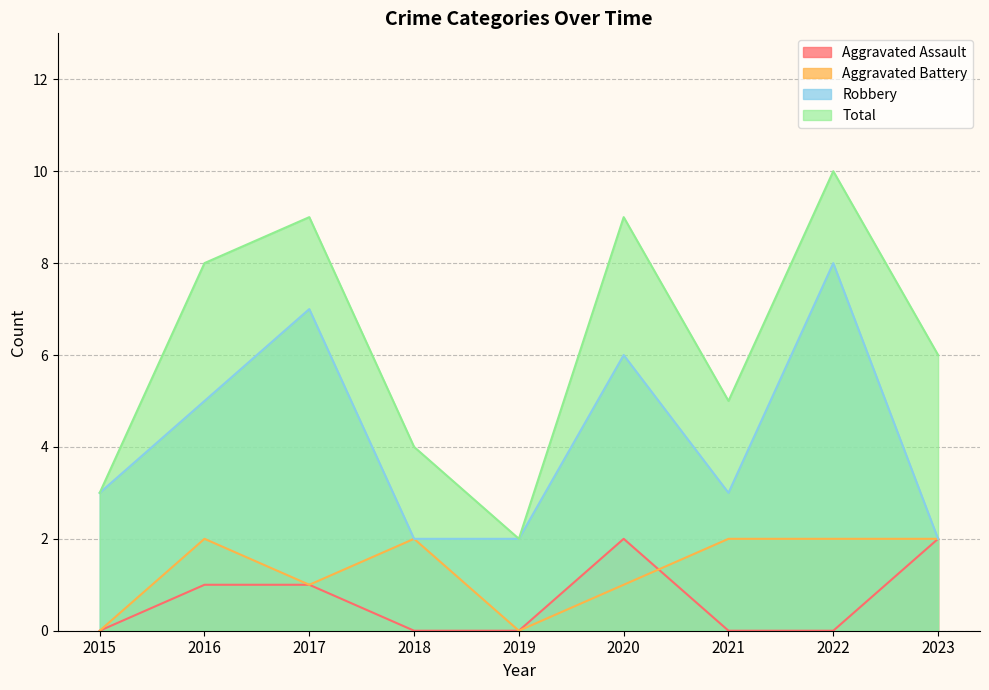

Between 2022 and 2017, which is larger?

2017